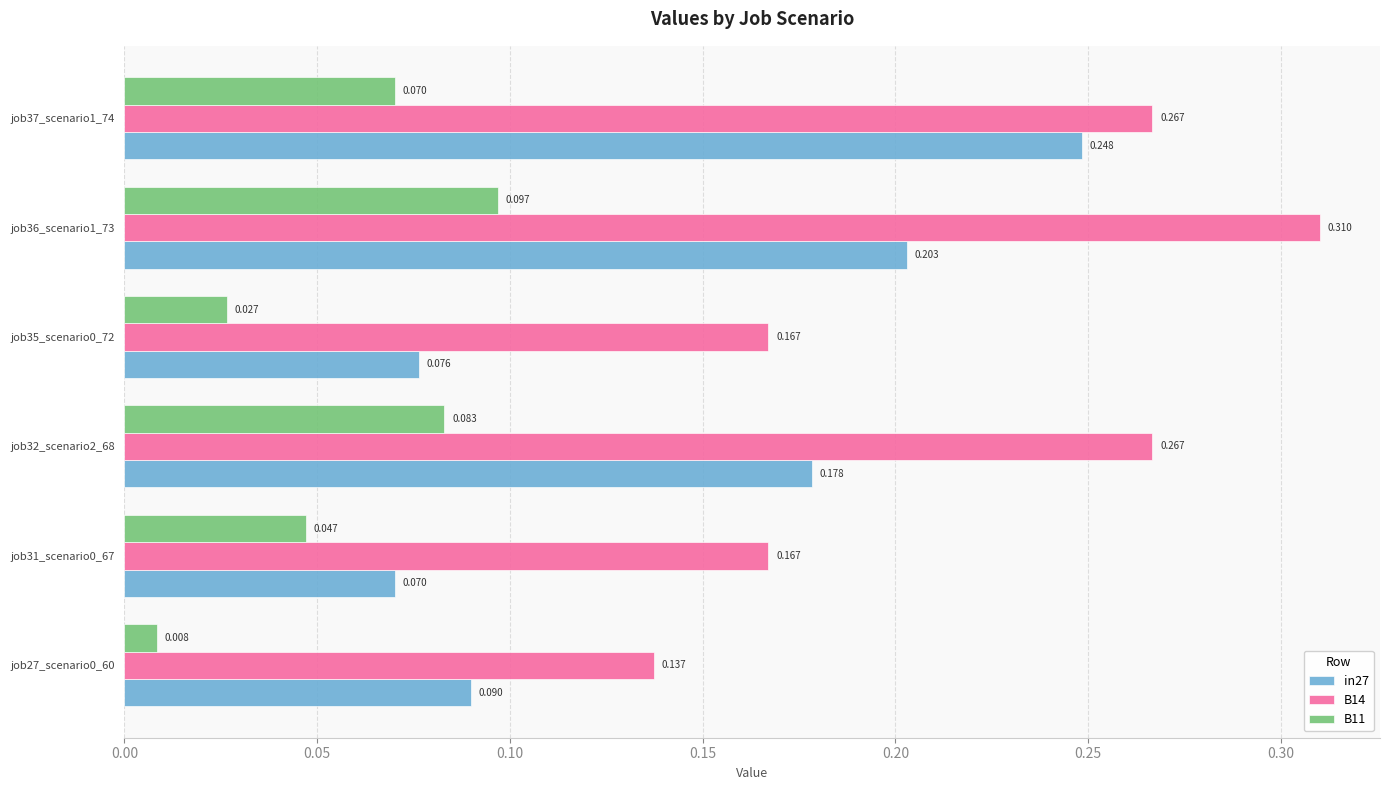

How many distinct data groups are displayed?

3